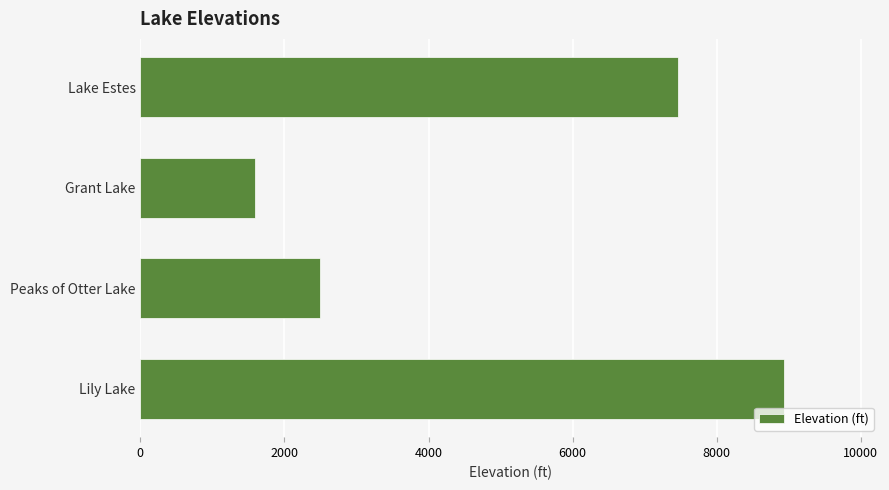

What is the ratio of the value at Lake Estes to the value at Lily Lake?

0.8